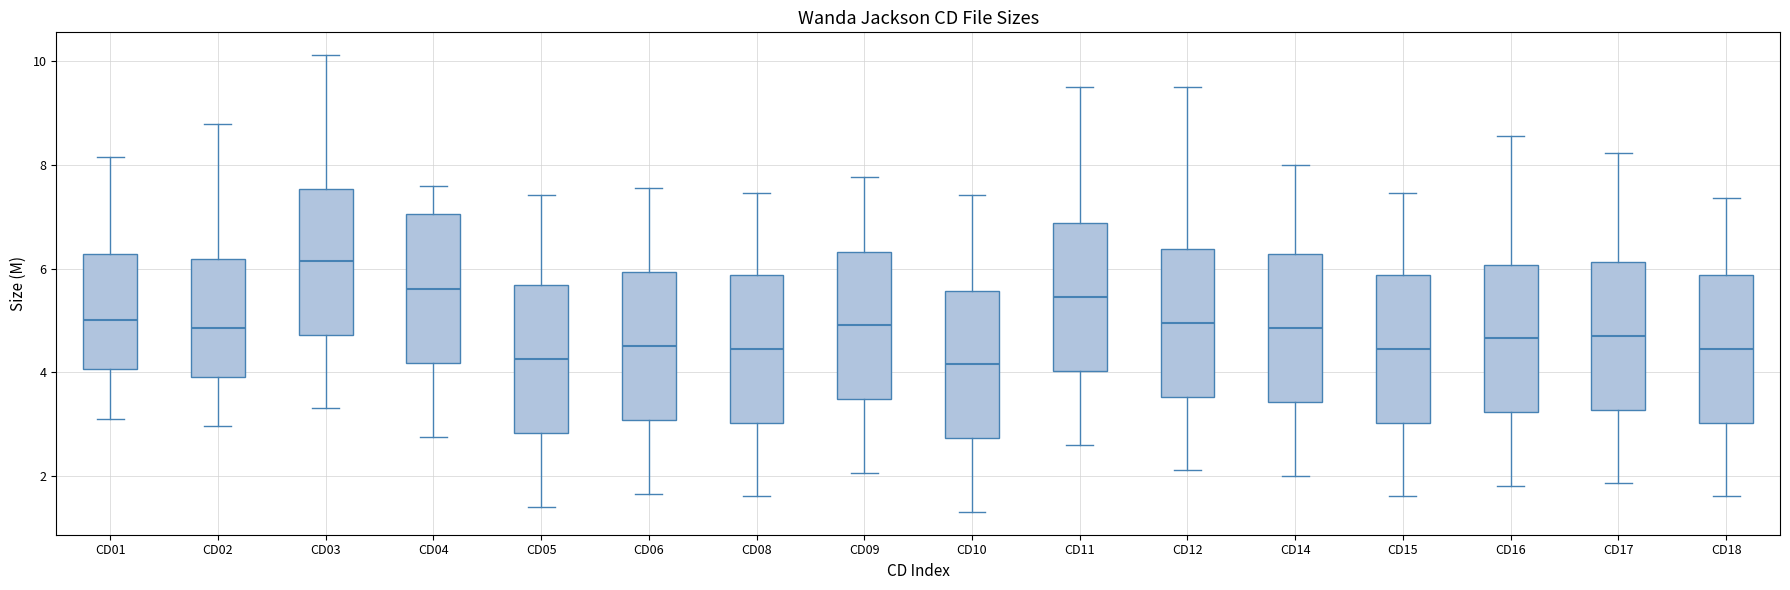

Reading left to right, transcribe this box plot: for each box, give where its median line is, the range the box spans, and where its two whiskers end, as read against the y-axis. The values are not printed on the chart, so give them approximately, as read against the axis.

CD01: median 5.0, box 4.0 to 6.2, whiskers 3.2 to 8.2
CD02: median 4.8, box 4.0 to 6.2, whiskers 3.0 to 8.8
CD03: median 6.2, box 4.8 to 7.6, whiskers 3.4 to 10.2
CD04: median 5.6, box 4.2 to 7.0, whiskers 2.8 to 7.6
CD05: median 4.2, box 2.8 to 5.6, whiskers 1.4 to 7.4
CD06: median 4.6, box 3.0 to 6.0, whiskers 1.6 to 7.6
CD08: median 4.4, box 3.0 to 5.8, whiskers 1.6 to 7.4
CD09: median 5.0, box 3.4 to 6.4, whiskers 2.0 to 7.8
CD10: median 4.2, box 2.8 to 5.6, whiskers 1.4 to 7.4
CD11: median 5.4, box 4.0 to 6.8, whiskers 2.6 to 9.6
CD12: median 5.0, box 3.6 to 6.4, whiskers 2.2 to 9.6
CD14: median 4.8, box 3.4 to 6.2, whiskers 2.0 to 8.0
CD15: median 4.4, box 3.0 to 5.8, whiskers 1.6 to 7.4
CD16: median 4.6, box 3.2 to 6.0, whiskers 1.8 to 8.6
CD17: median 4.8, box 3.2 to 6.2, whiskers 1.8 to 8.2
CD18: median 4.4, box 3.0 to 5.8, whiskers 1.6 to 7.4